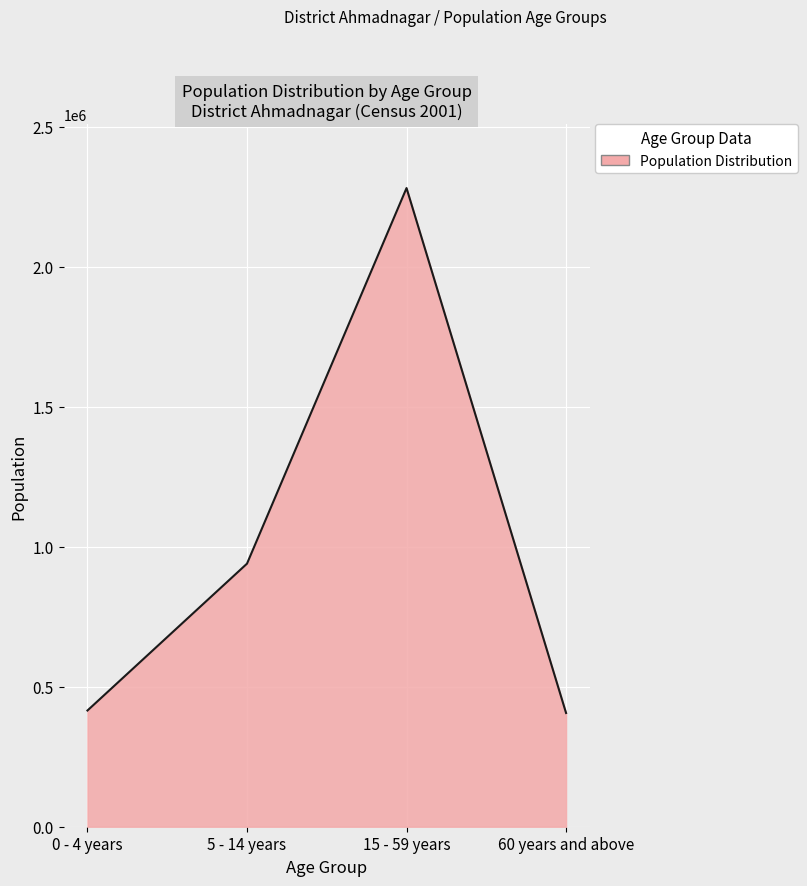

Where is the first local maximum?

15 - 59 years